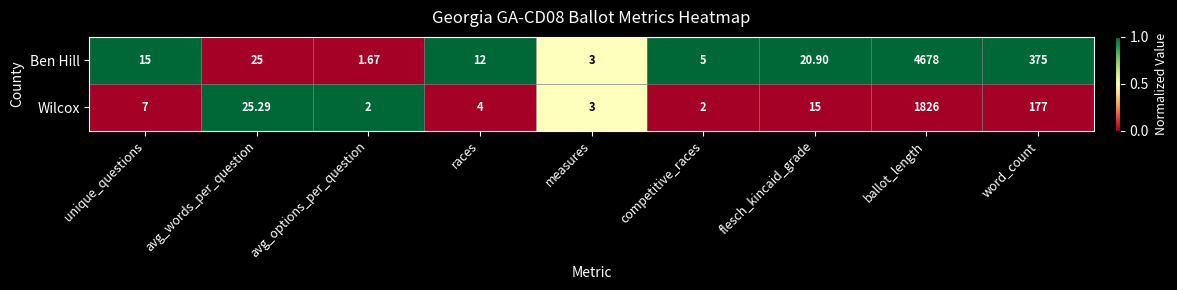

Rank the series by their average value, from lowest to highest.

Wilcox, Ben Hill